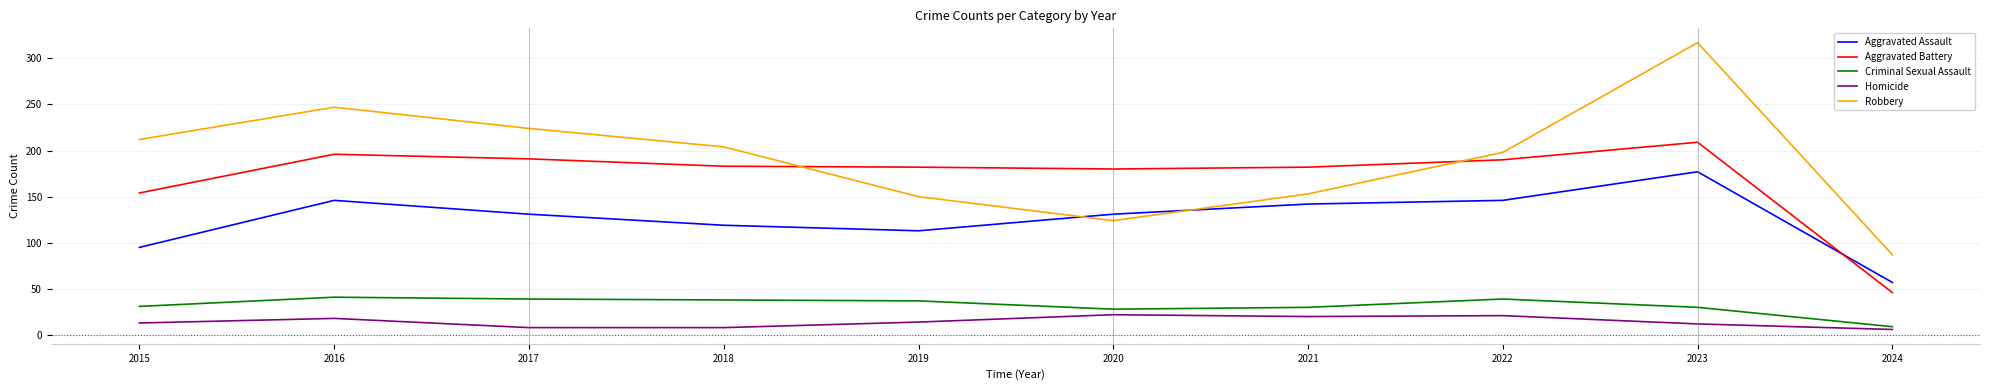

At which category does Robbery reach its first local valley?

2020